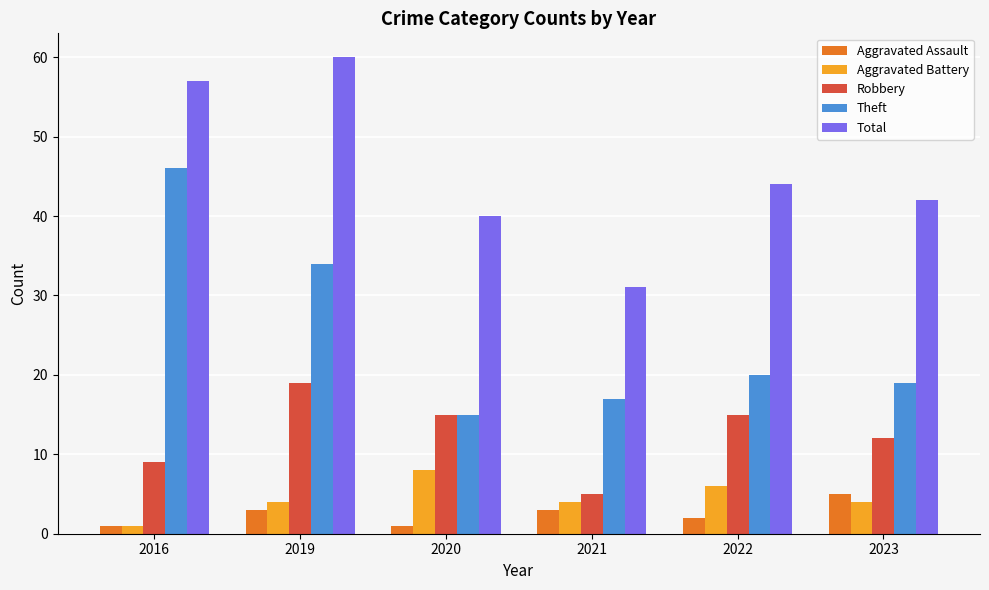

At which label does Theft first exceed 20?

2016